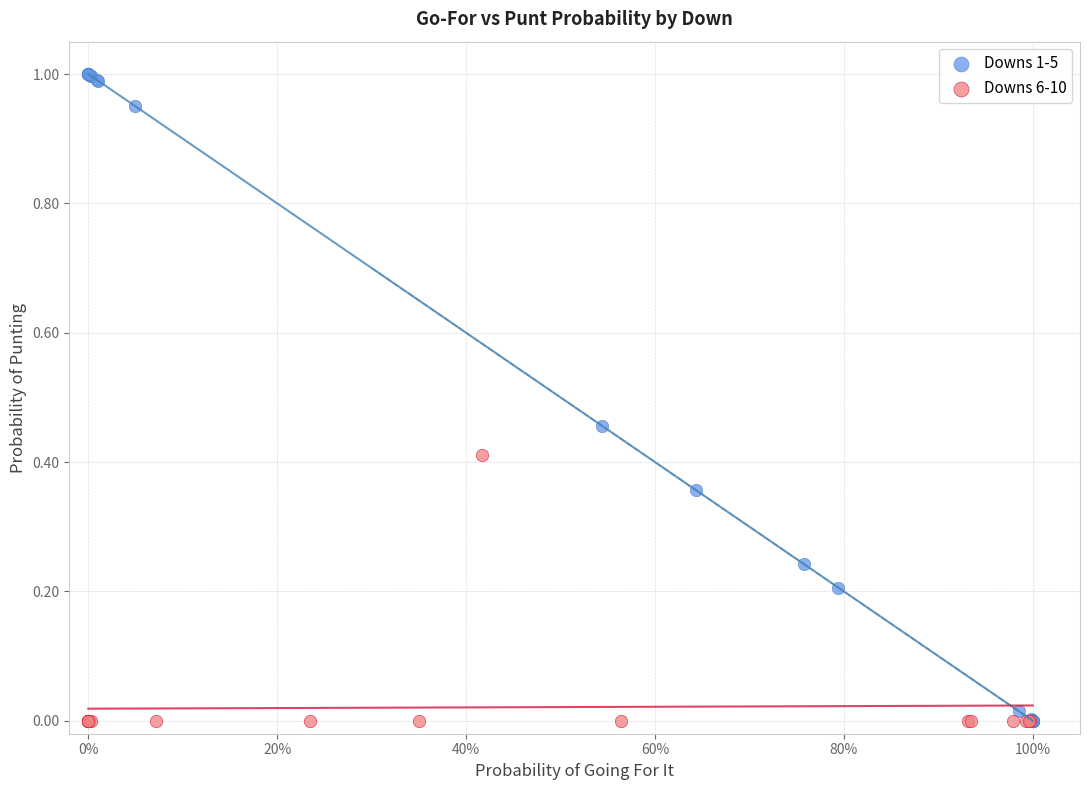

Which series has the largest Y range (max minus min)?

Downs 1-5